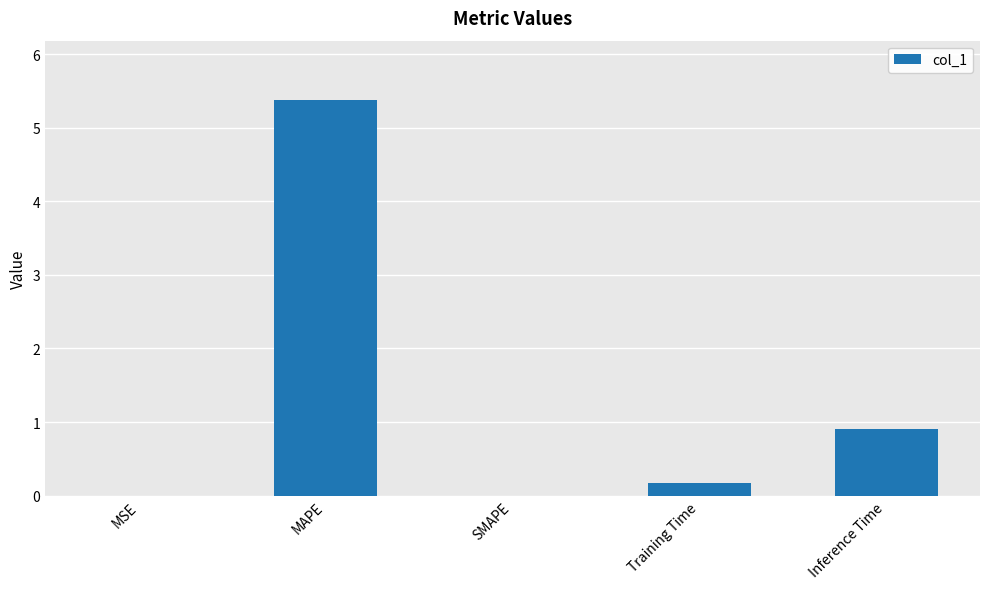

Are the bars grouped side by side (vs. stacked)?

No